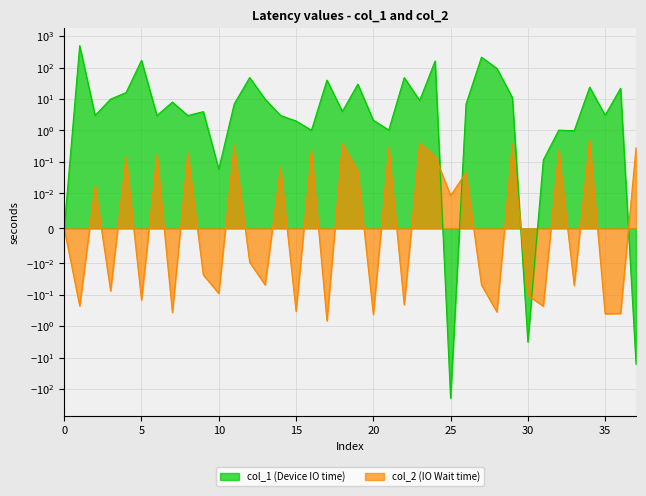

How many lines are shown in the chart?

2